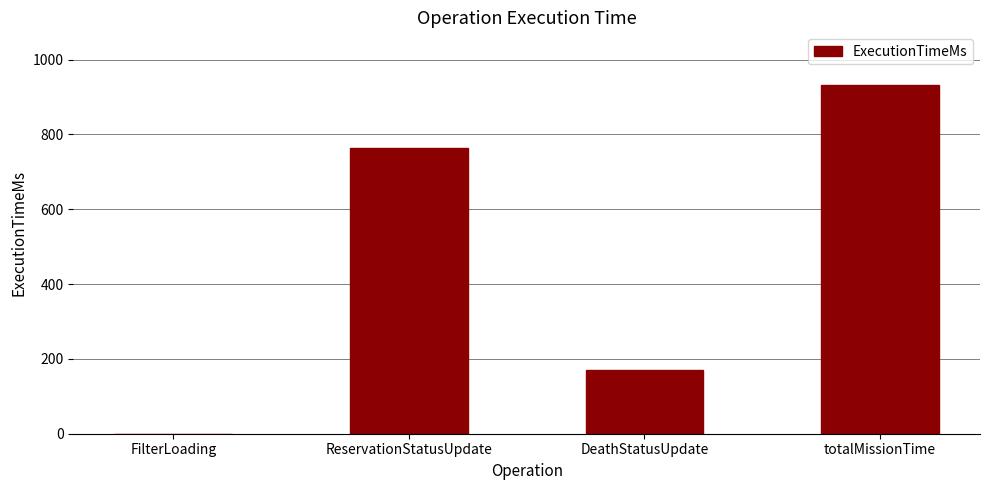

How many values are above zero?

3